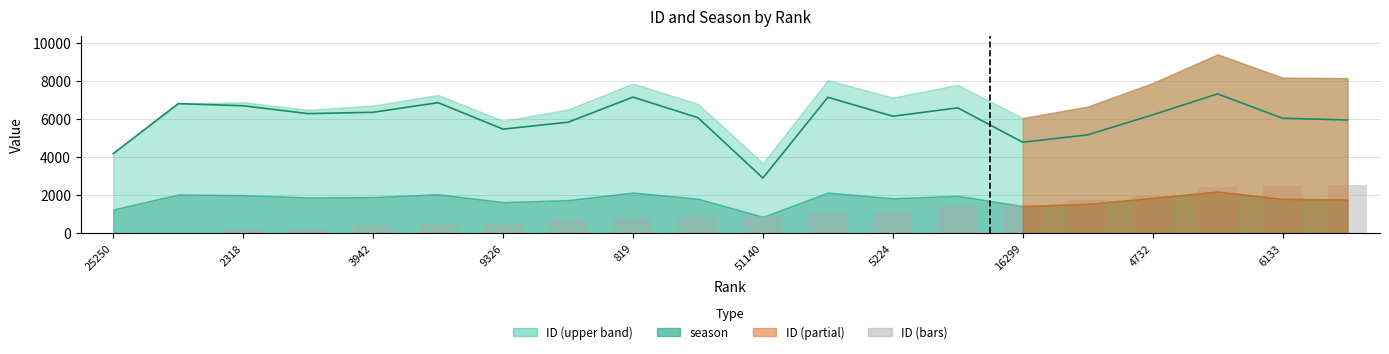

Reading left to right, extract all data points from this chart.

0.0	2.7	219.1	234.9	418.5	475.0	509.0	783.5	835.3	845.6	913.2	1052.1	1148.4	1418.2	1484.4	1736.0	1950.5	2431.1	2495.8	2569.0